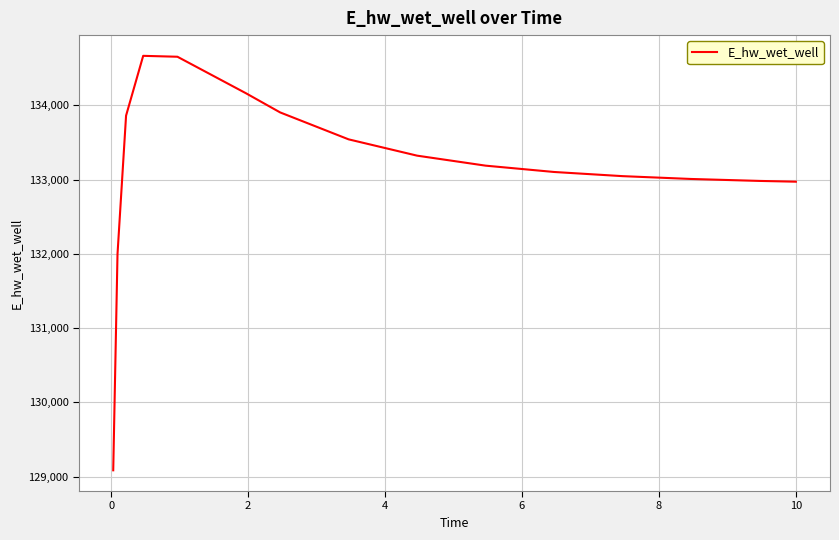

What is the difference between the maximum and minimum values?

5581.6